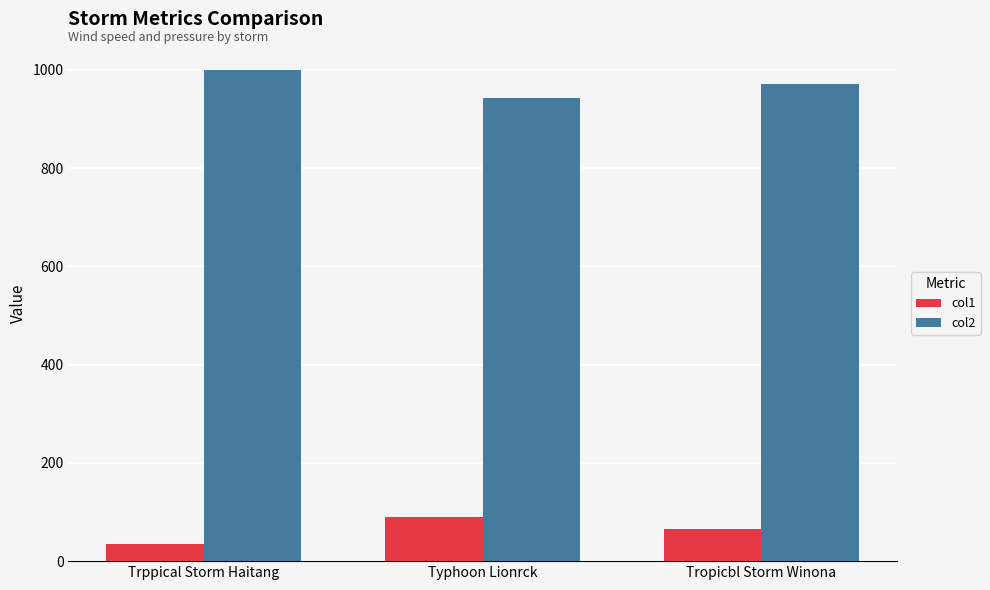

What is the sum of all col1 values?

189.7